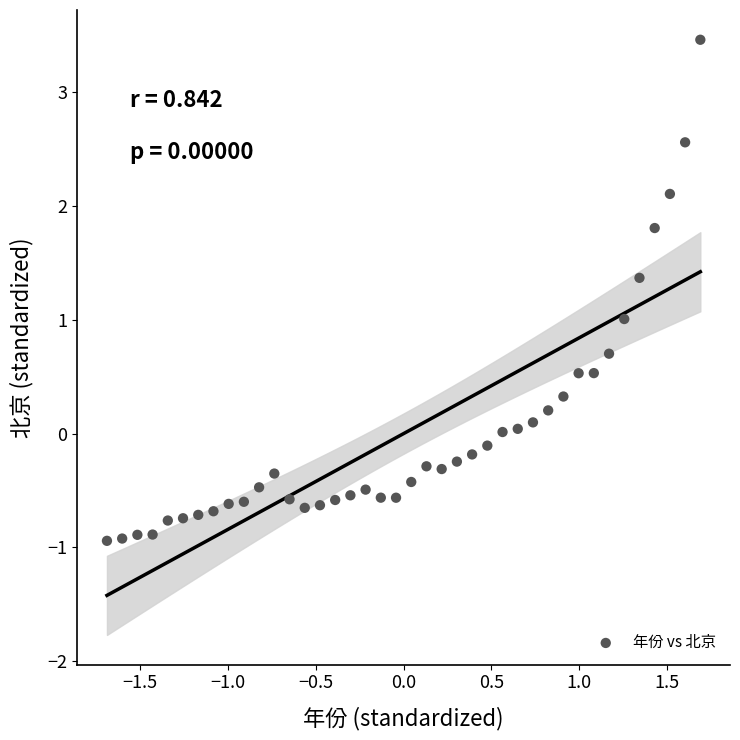

What is the range of Y values (max minus min)?

4.4